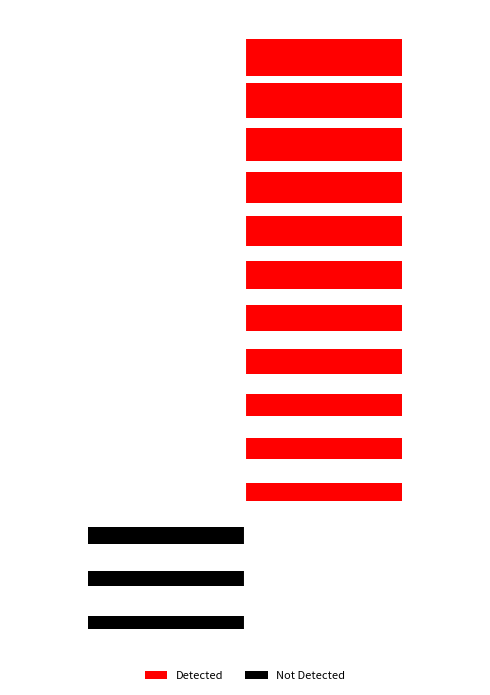

List the series in order of their overall mean, highest first.

Detected, Not Detected